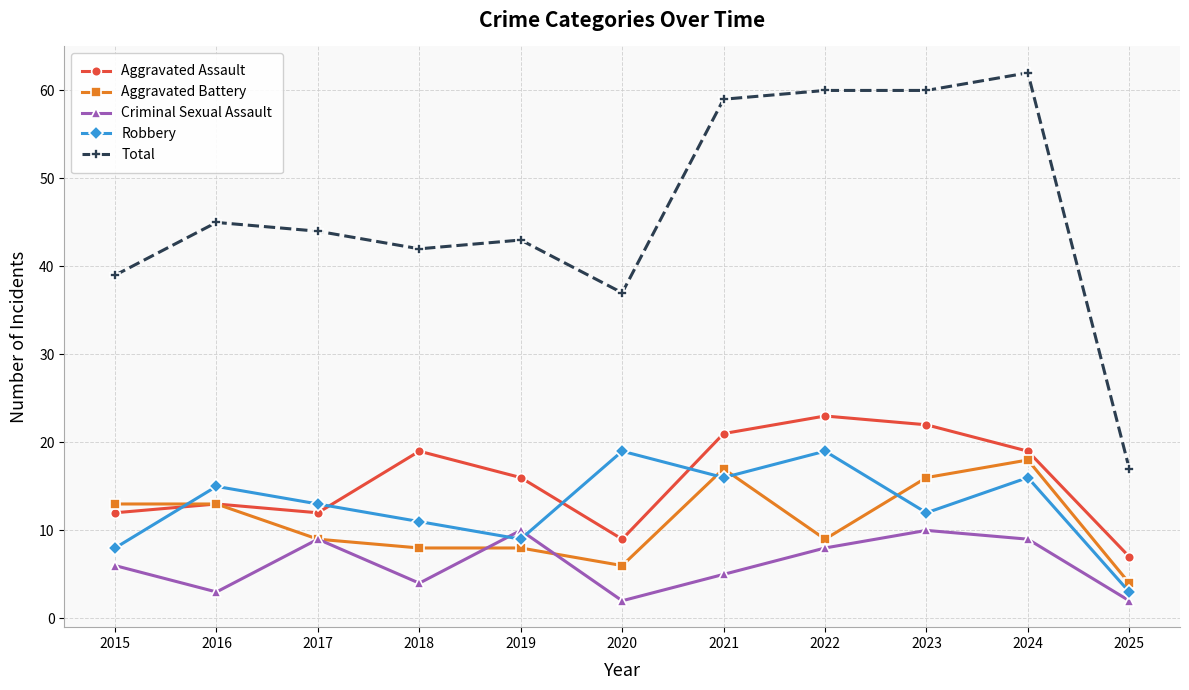

Rank the series at 2019 from highest to lowest value.

Total, Aggravated Assault, Criminal Sexual Assault, Robbery, Aggravated Battery